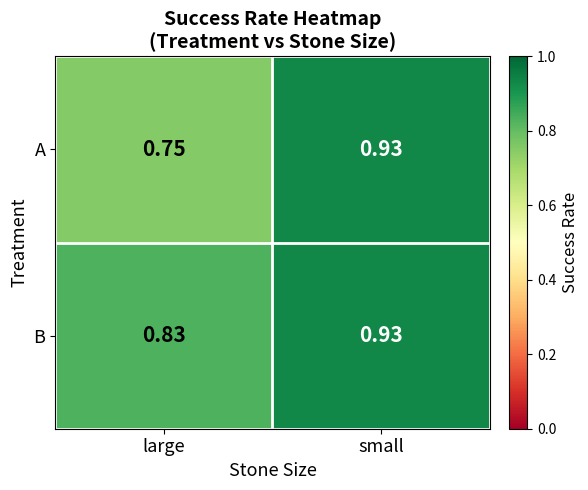

At which category does the chart reach its peak across all series?

small